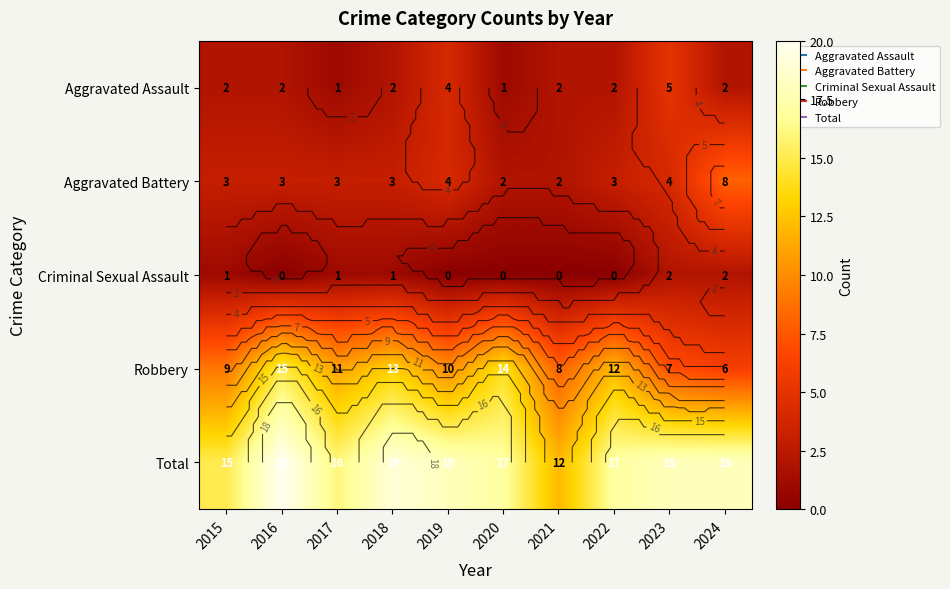

Which series has the largest range (max minus min)?

Robbery